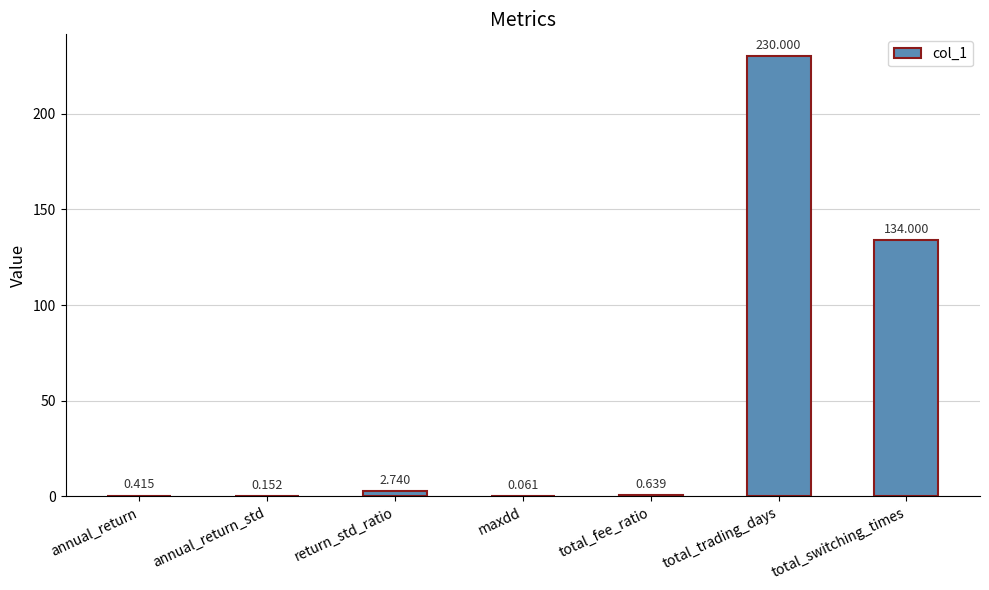

What is the sum of the values at total_switching_times and total_trading_days?

364.0